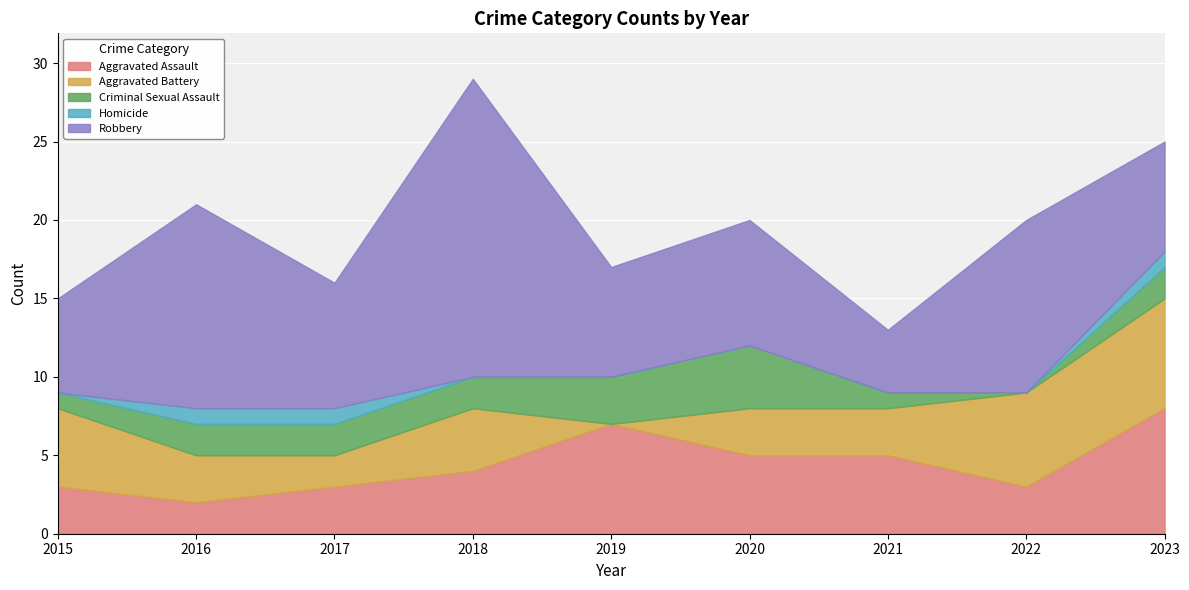

What is the greatest value displayed?

19